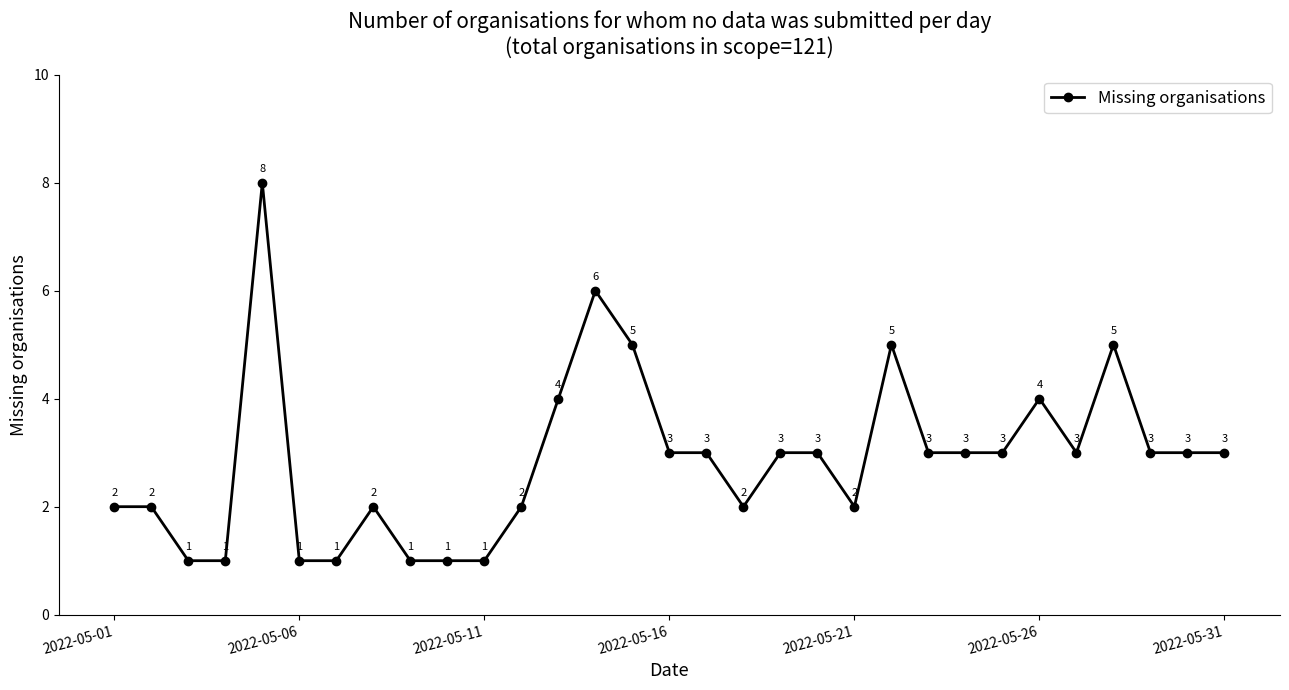

What is the maximum value shown in the chart?

8